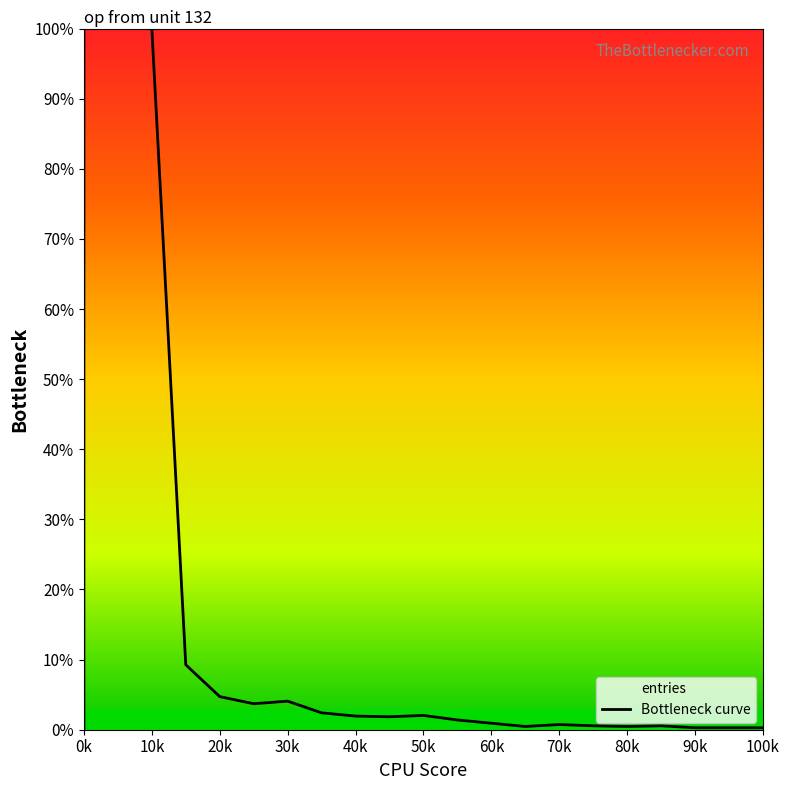

Between 10k and 50k, which is larger?

10k